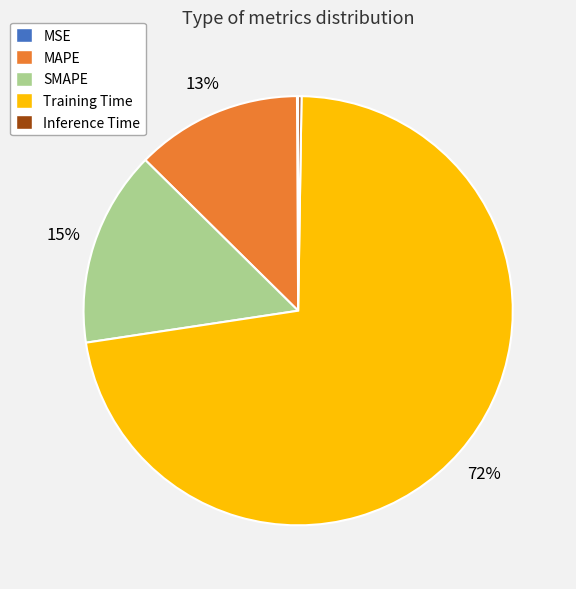

To the nearest percent, what is the difference between the largest and smallest slice percentages?

72%